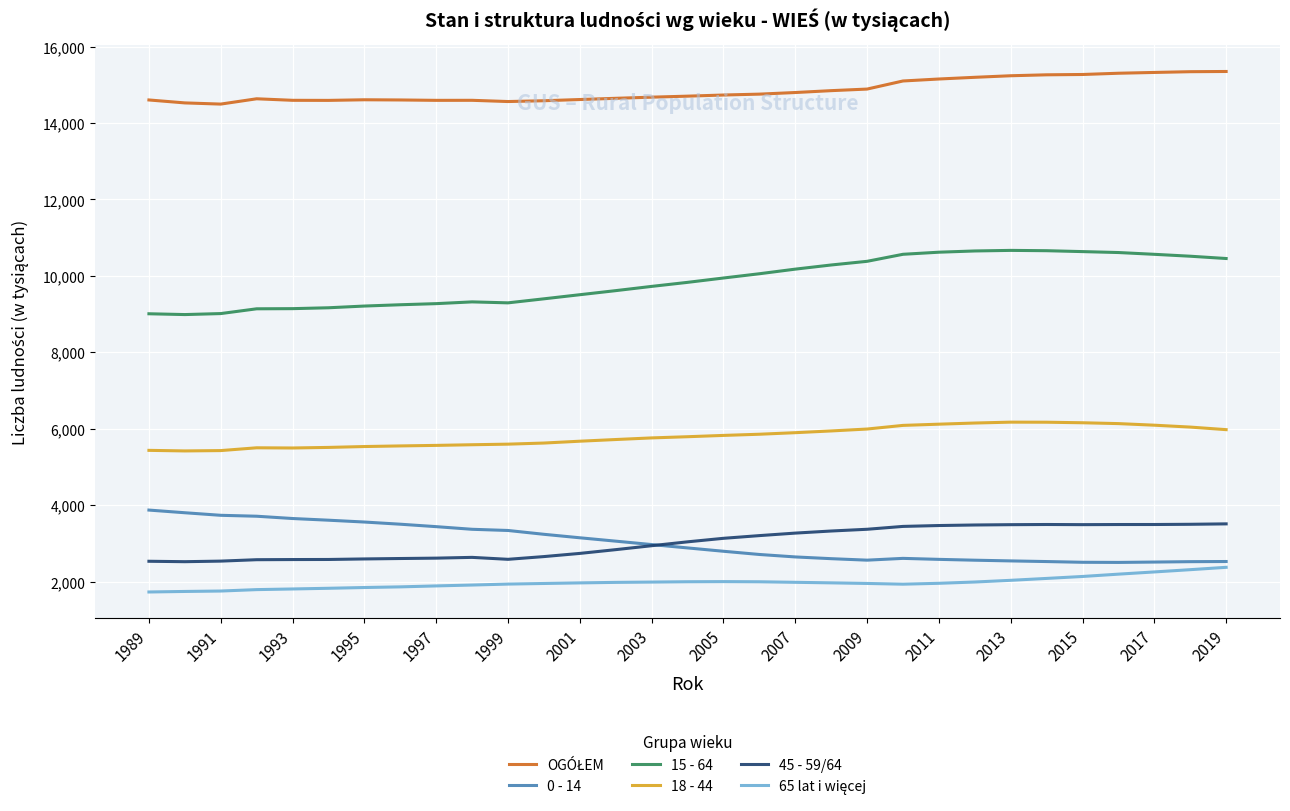

What is the minimum value shown in the chart?

1726.0